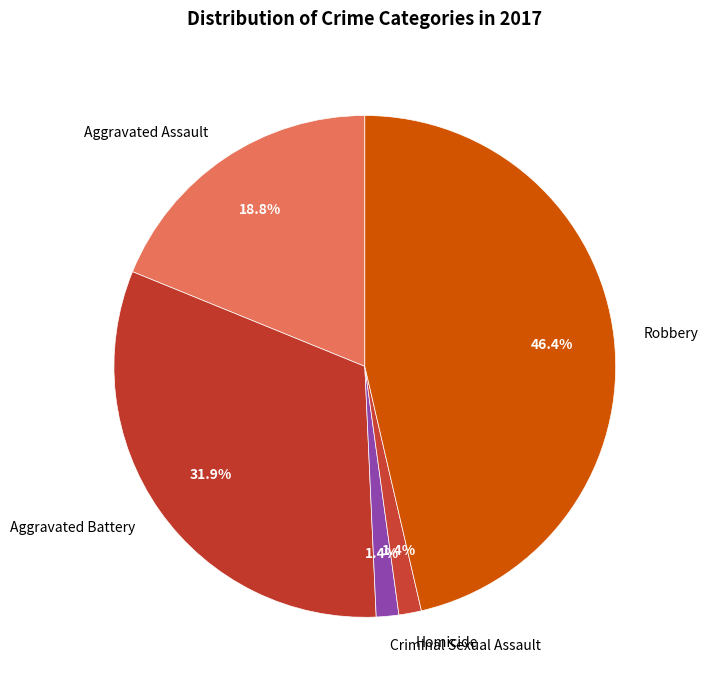

To the nearest percent, what is the difference between the largest and smallest slice percentages?

45%